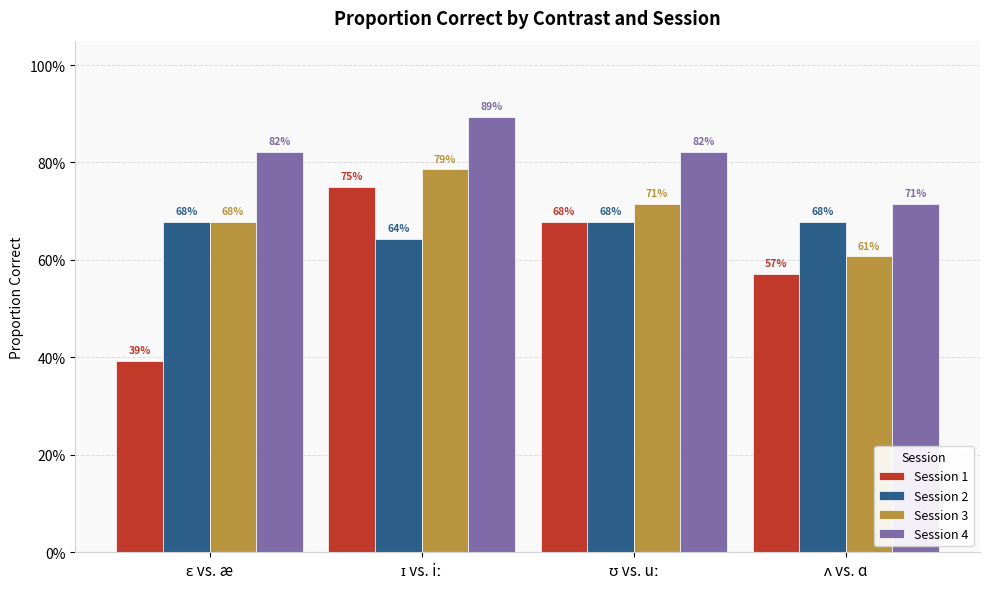

What is the sum of all Session 1 values?

2.4